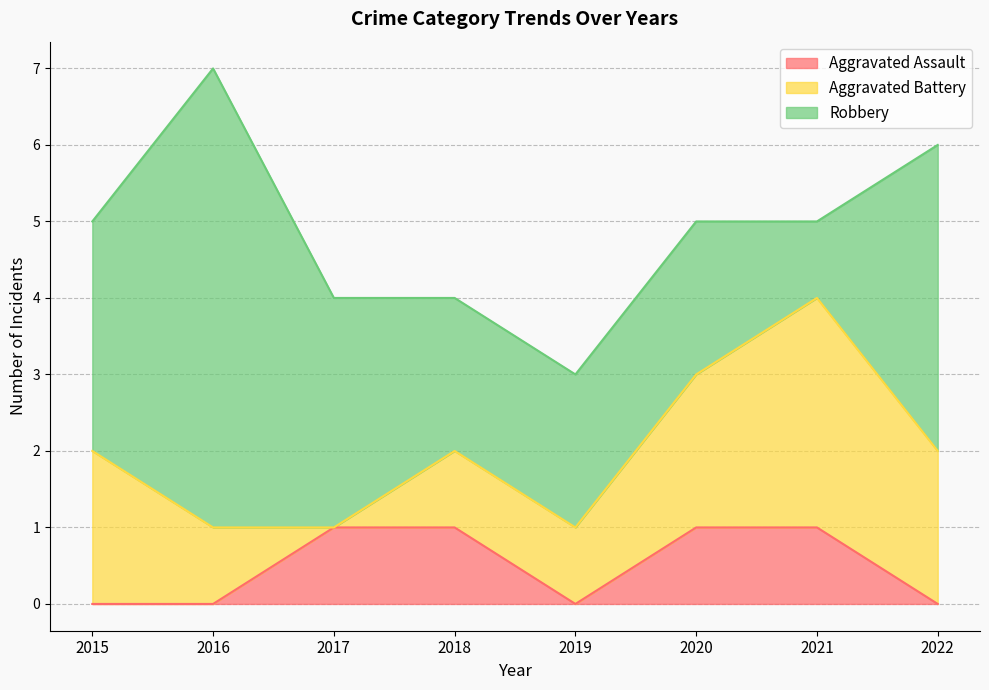

The value of Aggravated Assault at 2015 is 0. True or false?

True